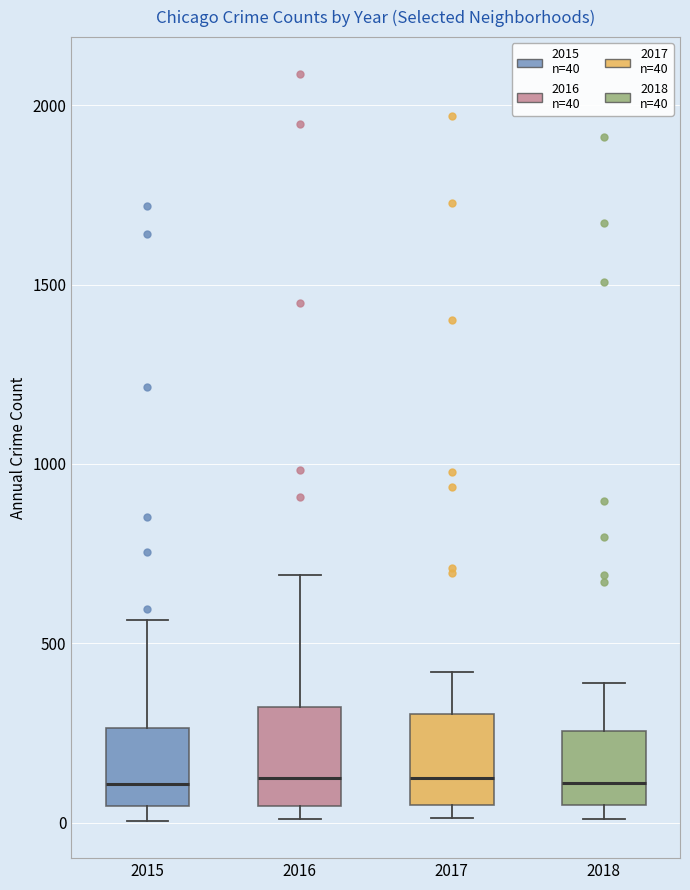

Where does the median line of the box at x = 2015 sit on the y-axis? The values are not printed on the chart, so give them approximately, as read against the axis.

100